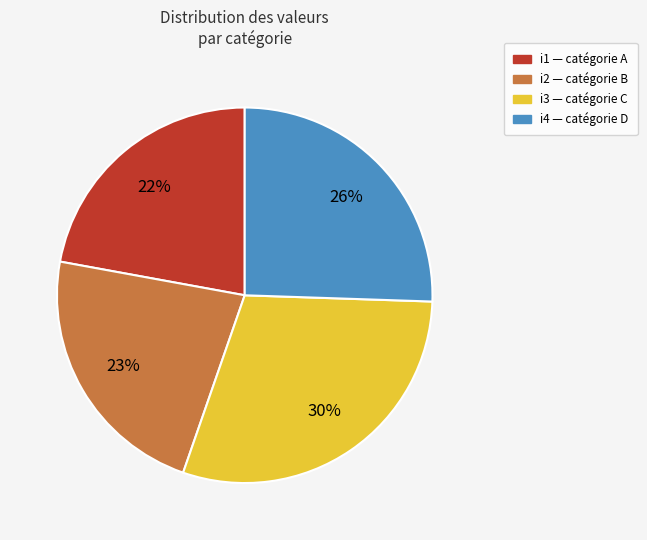

Count the number of slices in the pie.

4